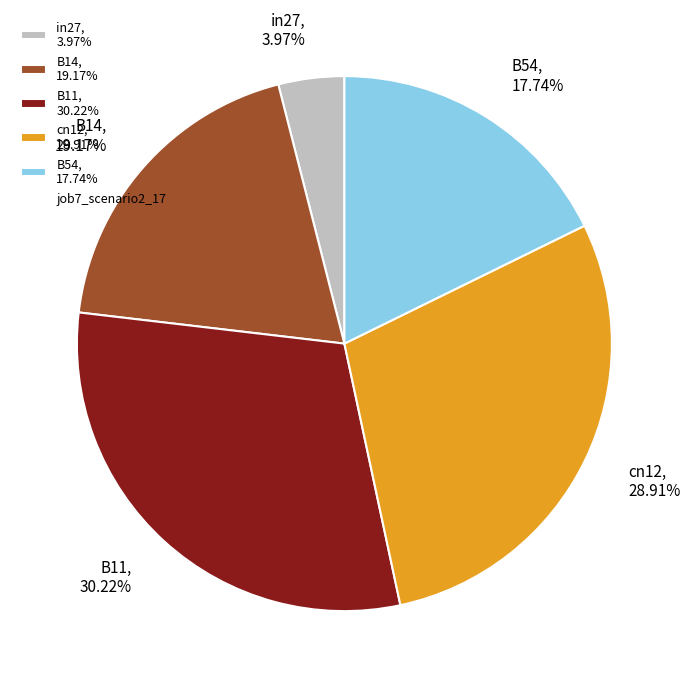

To the nearest percent, what percentage of the pie is B14?

19%